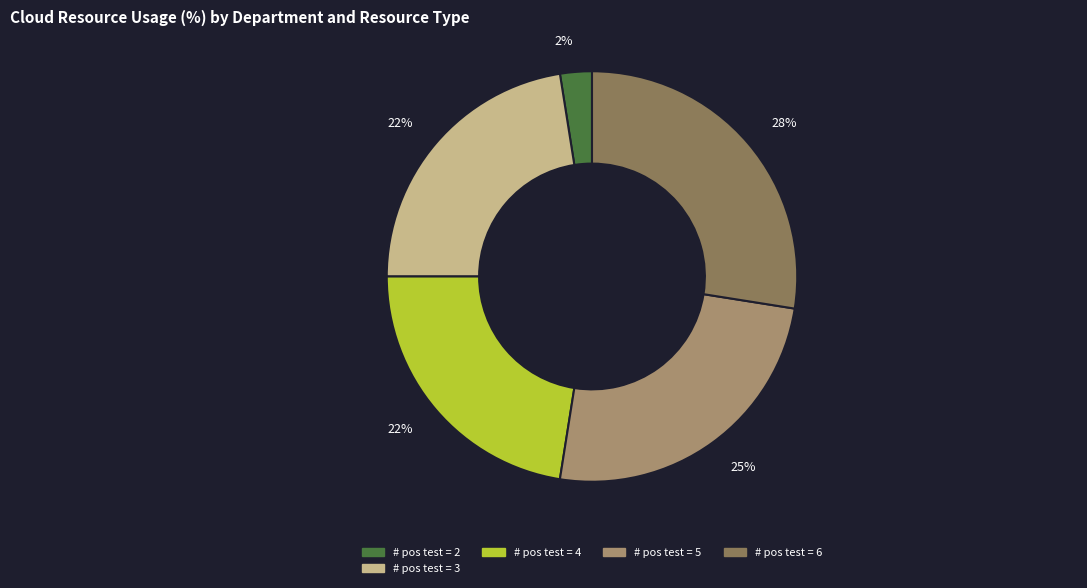

Is there any slice that represents more than half of the pie?

No